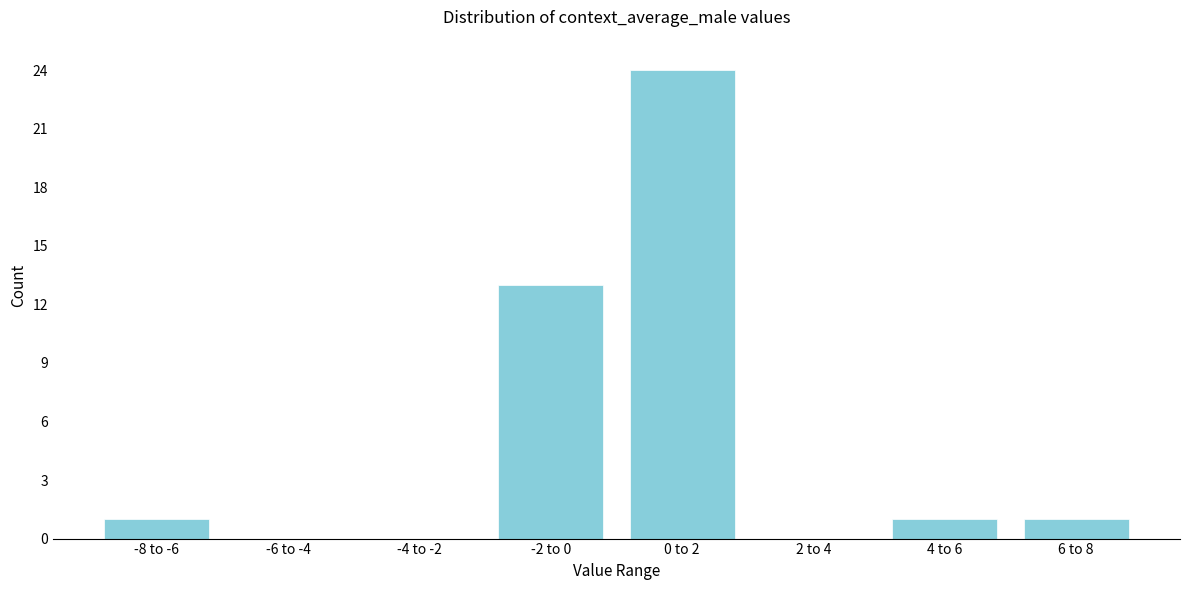

Reading left to right, transcribe all the data shown in this chart.

-8 to -6=1	-6 to -4=0	-4 to -2=0	-2 to 0=13	0 to 2=24	2 to 4=0	4 to 6=1	6 to 8=1